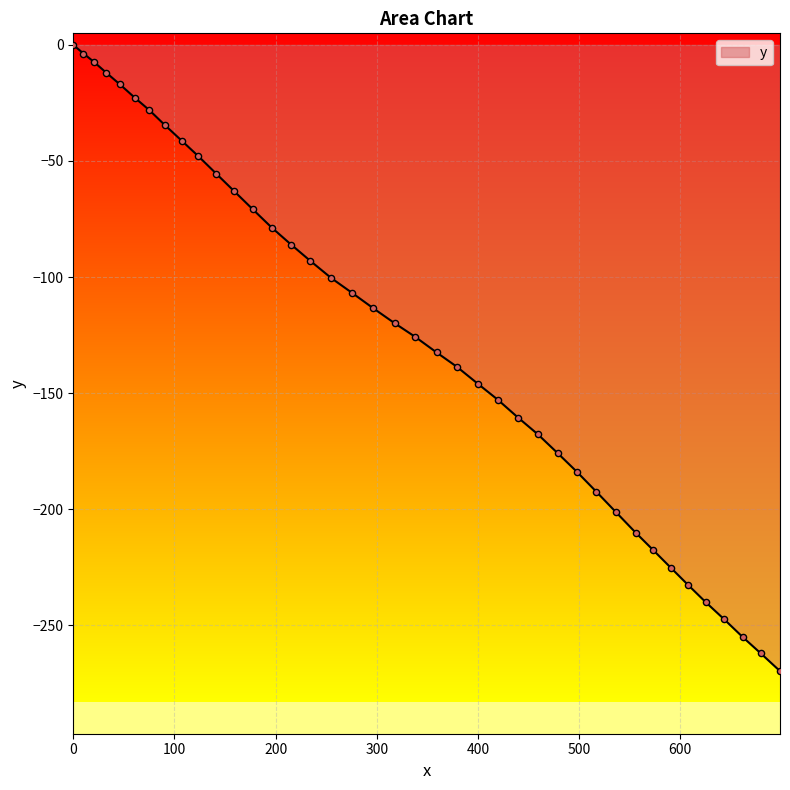

What is the difference between the maximum and minimum values?

269.8